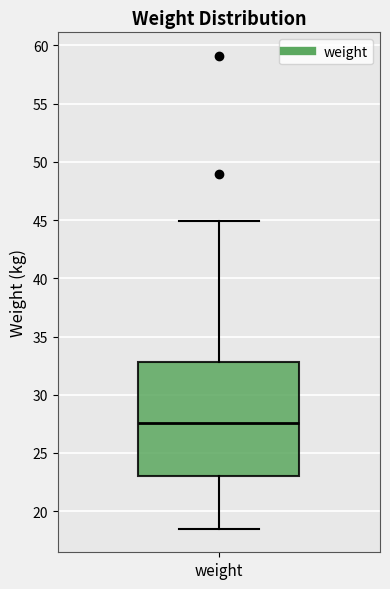

Where is the upper edge of the box for weight on the y-axis? The values are not printed on the chart, so give them approximately, as read against the axis.

33.0